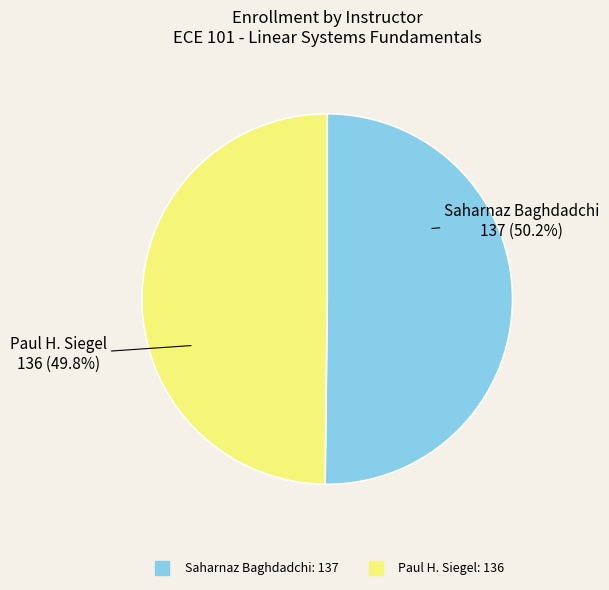

What is the ratio of the value at Paul H. Siegel to the value at Saharnaz Baghdadchi?

1.0